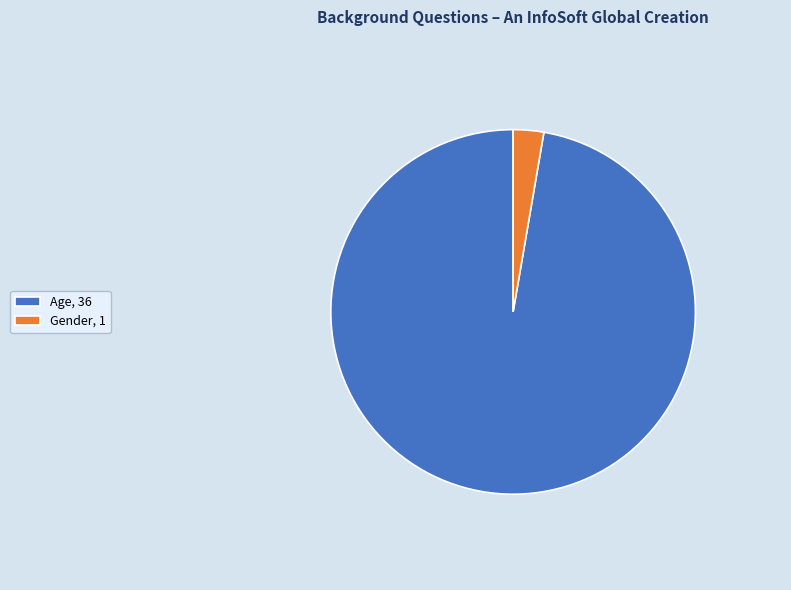

Do Age, 36 and Gender, 1 together represent more than half of the pie?

Yes